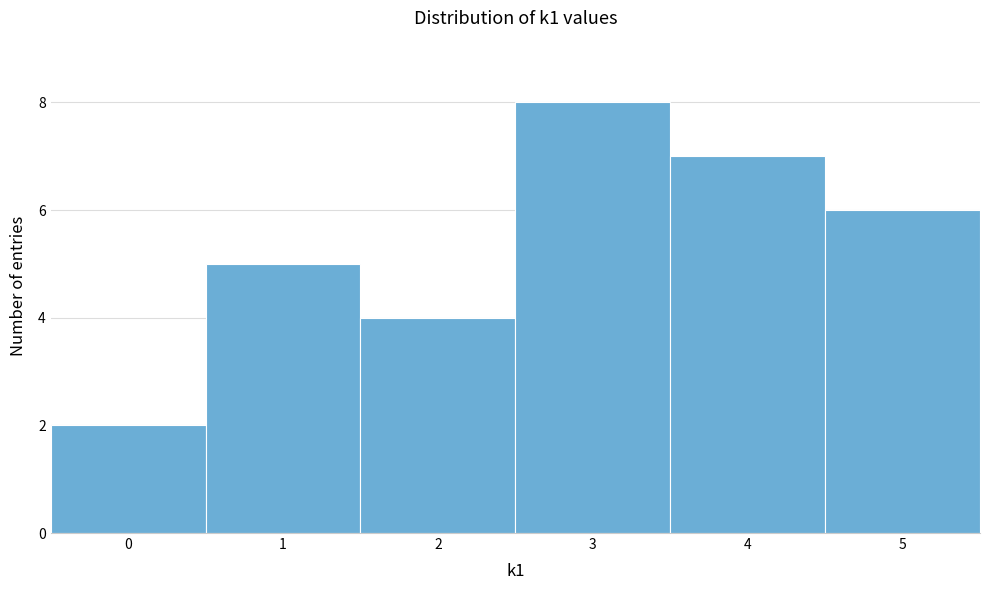

How tall is the bar that spans 1.5 to 2.5 on the x-axis? The values are not printed on the chart, so give them approximately, as read against the axis.

4